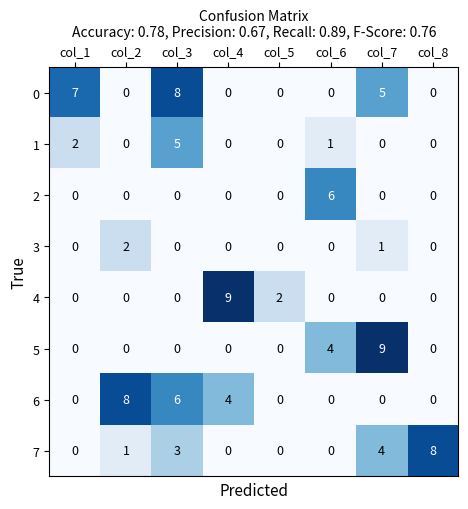

The value of 6 at col_8 is 0. True or false?

True